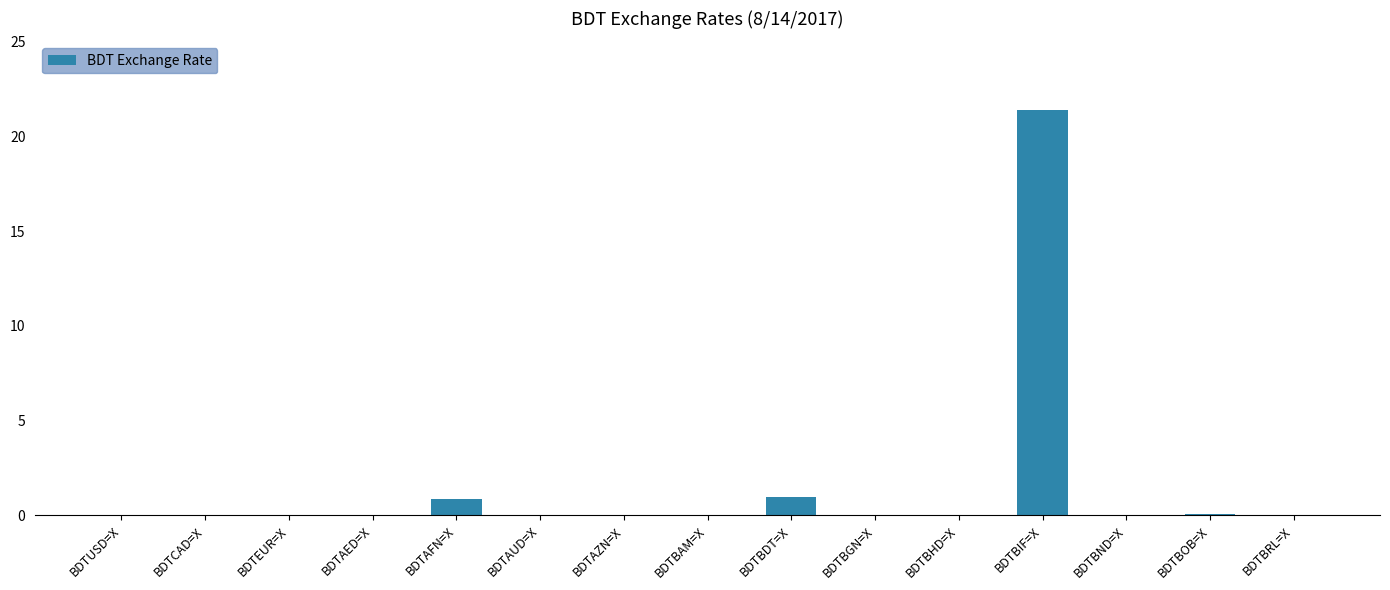

The value at BDTBHD=X is 0.0. True or false?

True